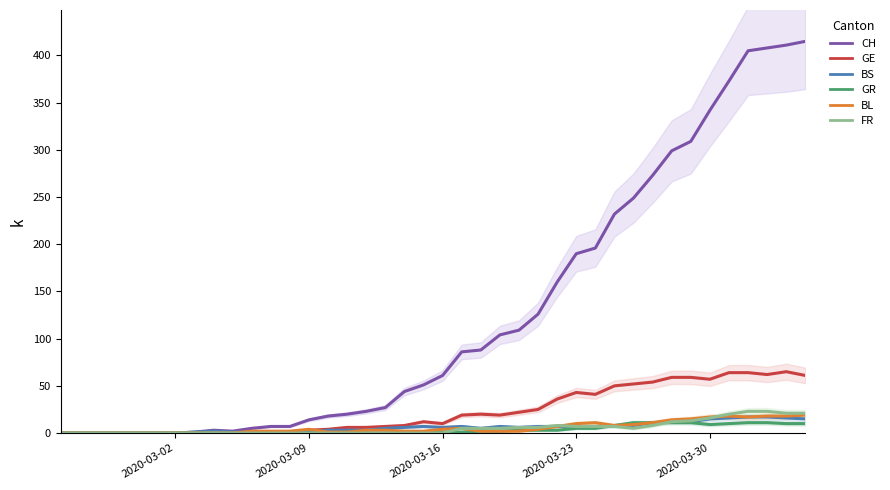

True or false: BS has more than 0 points higher than both neighbors.

True